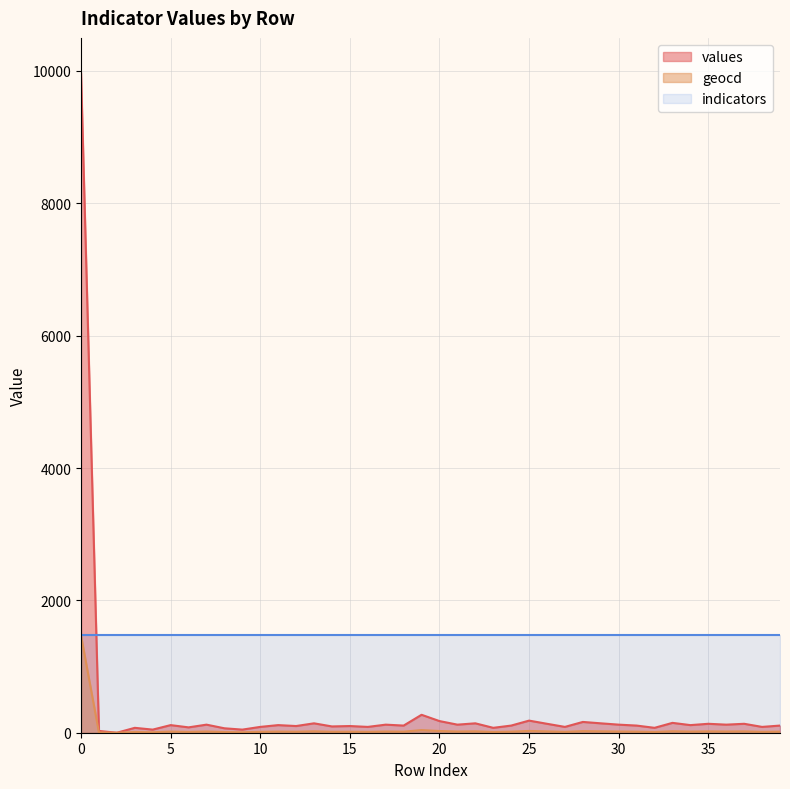

Which series has the largest total across all categories?

indicators